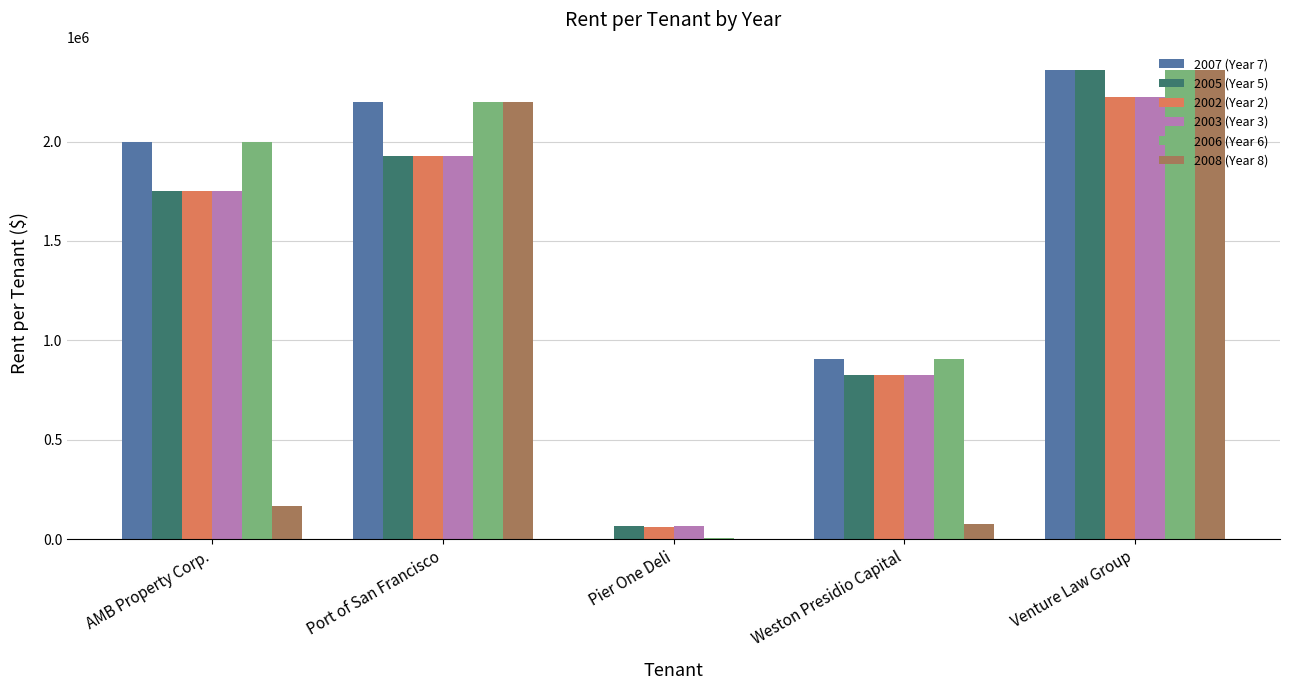

Between Port of San Francisco and Venture Law Group, which series saw the biggest shift?

2005 (Year 5)